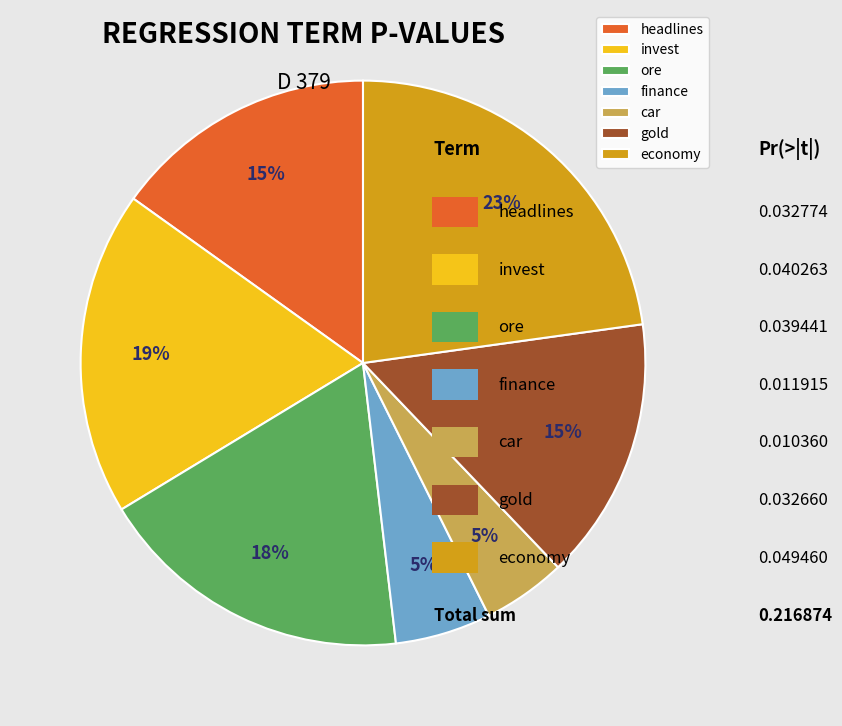

To the nearest percent, what is the difference between the largest and smallest slice percentages?

18%